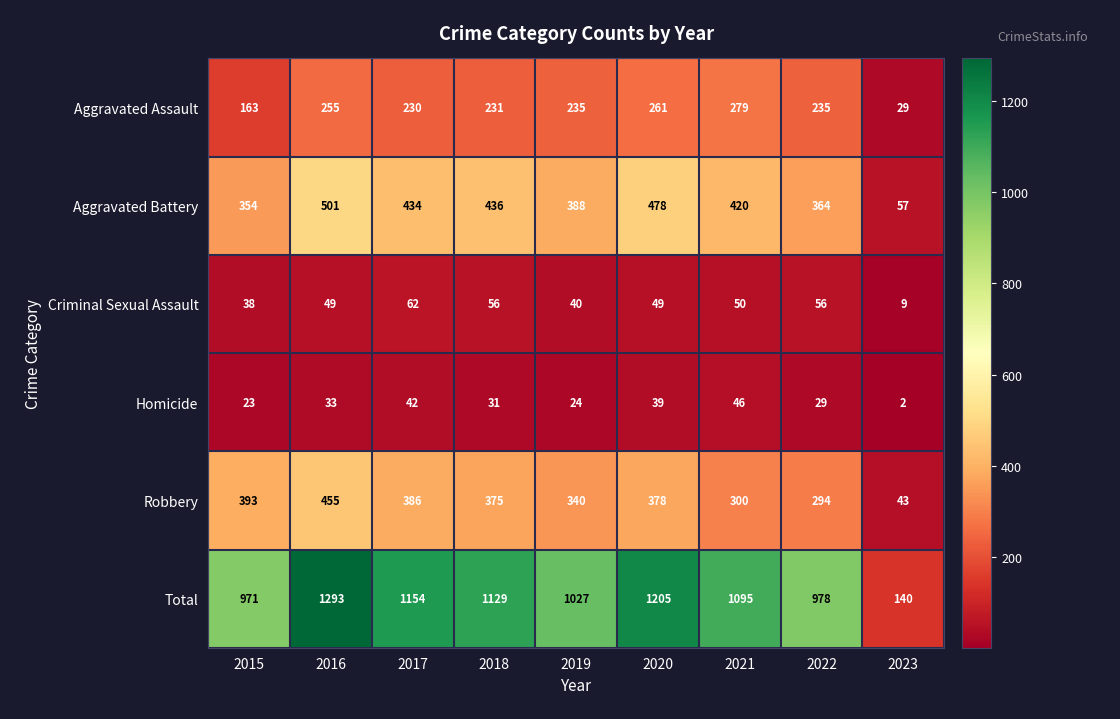

Read the Criminal Sexual Assault value at 2023, to the nearest 10.

10